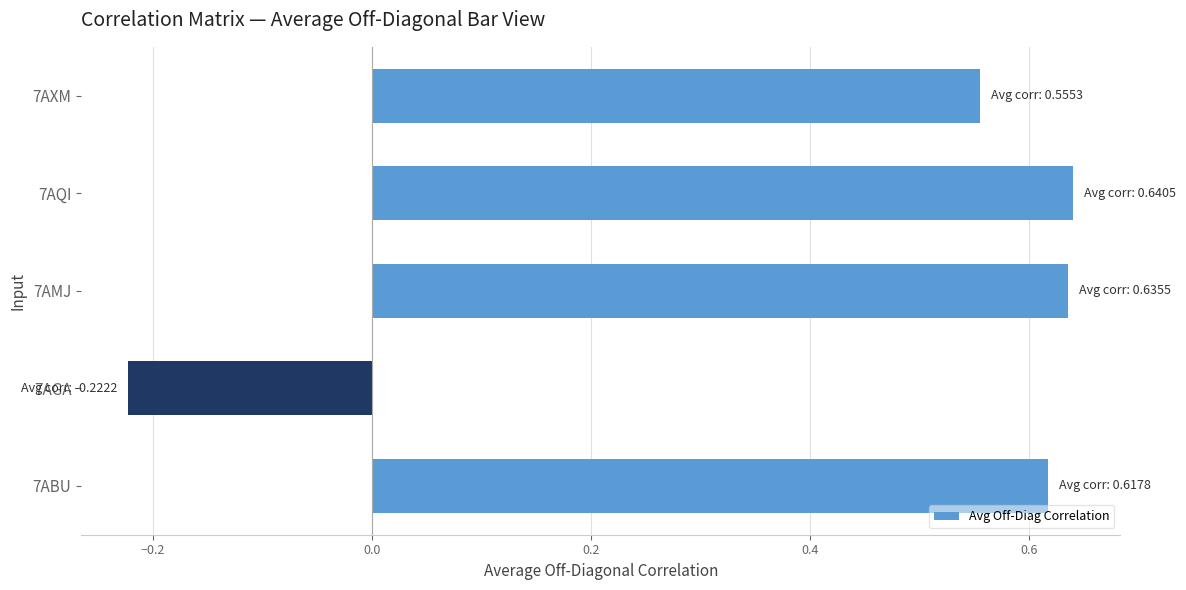

At which label is the value closest to 0?

7AGA